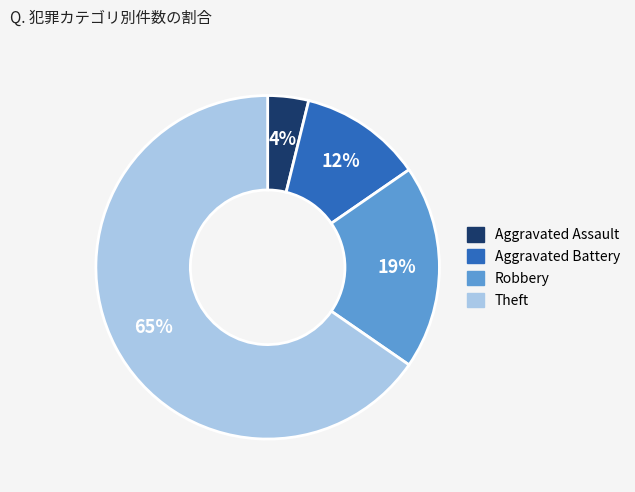

What is the smallest slice in the pie chart?

Aggravated Assault